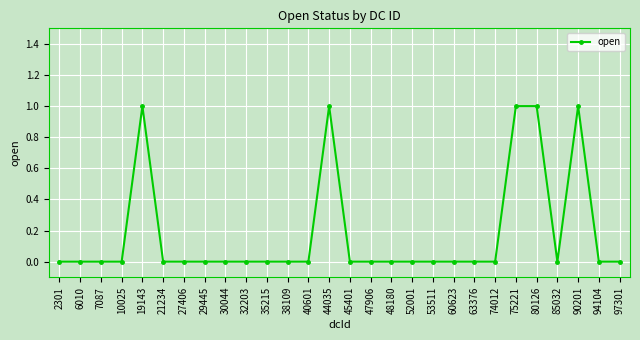

Between 85032 and 19143, which is larger?

19143